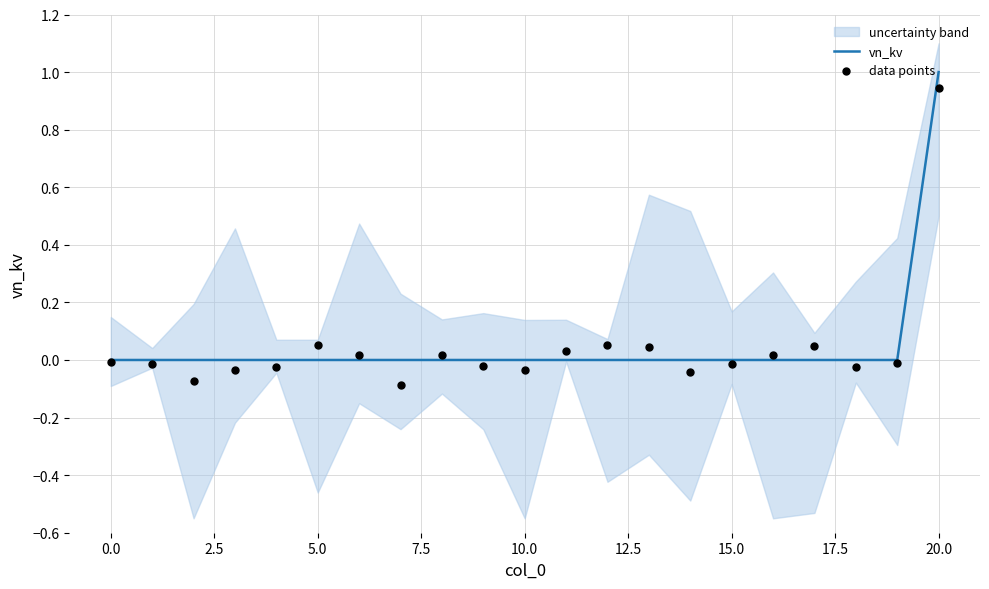

At which category is the sum across all series the highest?

20